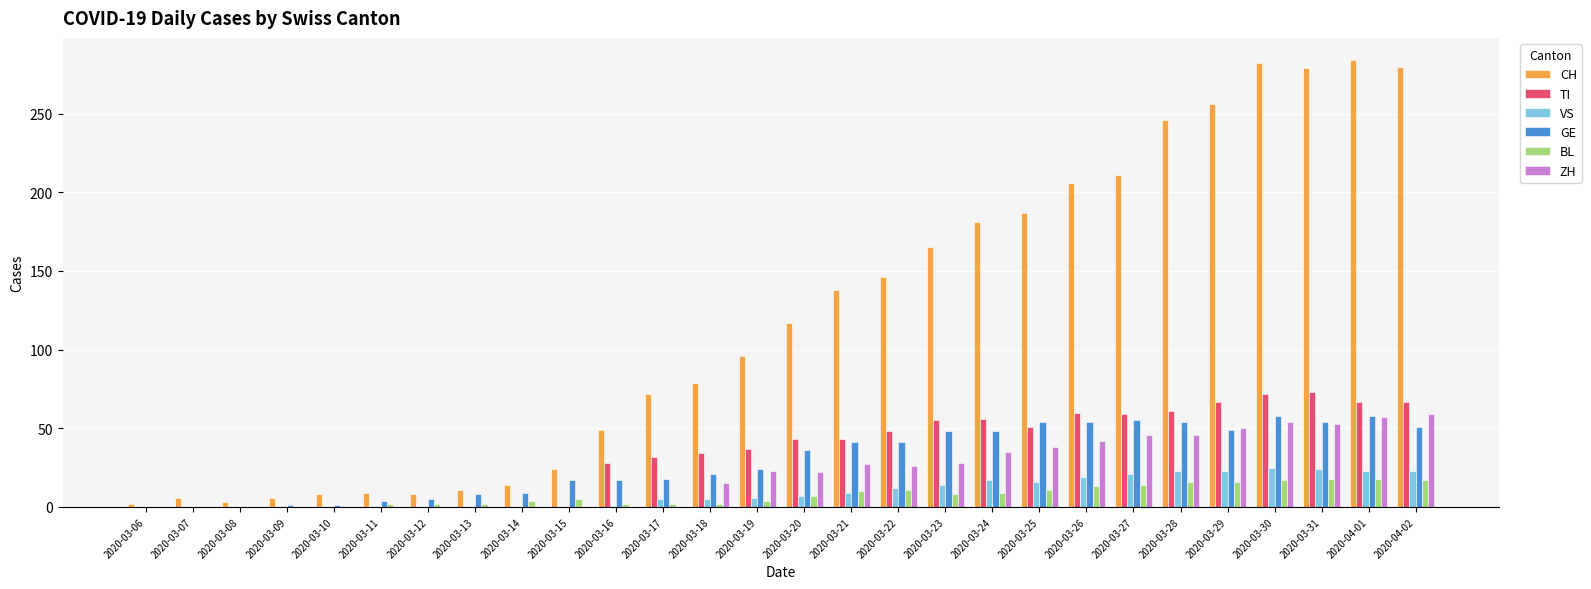

What is the maximum value shown in the chart?

284